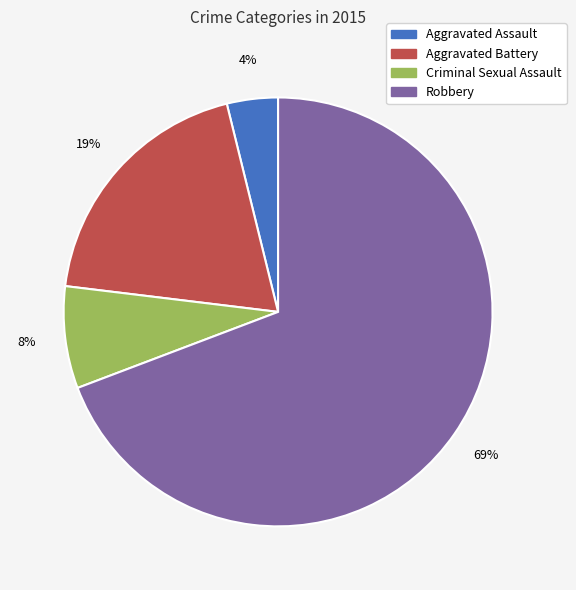

Which has a higher value, Robbery or Aggravated Battery?

Robbery